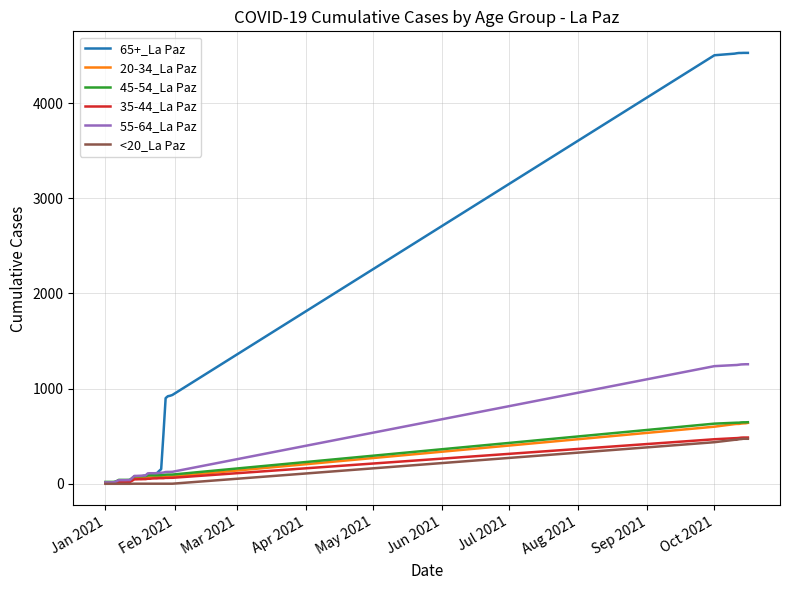

Which series has the largest total across all categories?

65+_La Paz